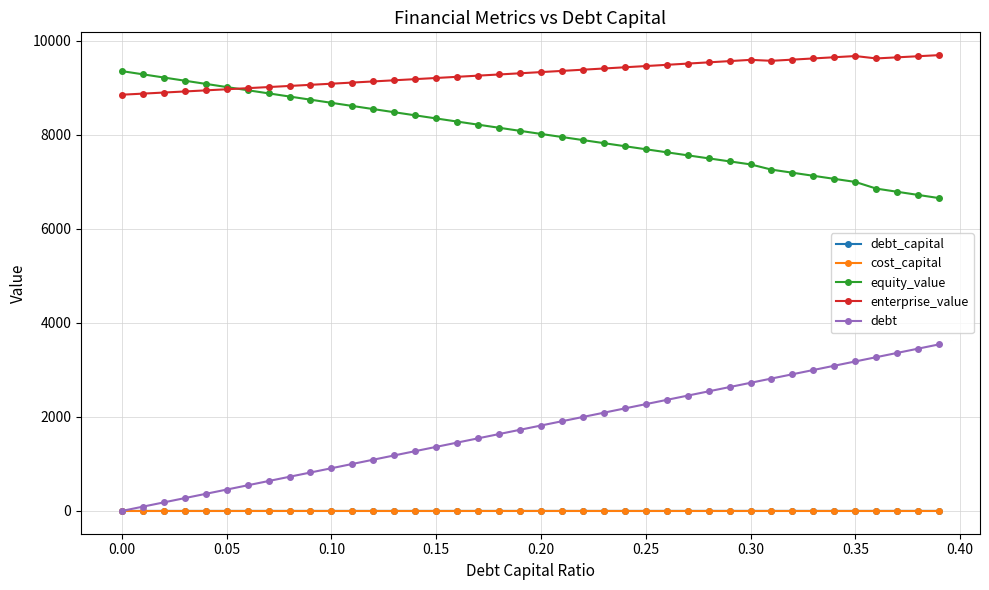

Which series has the largest range (max minus min)?

debt